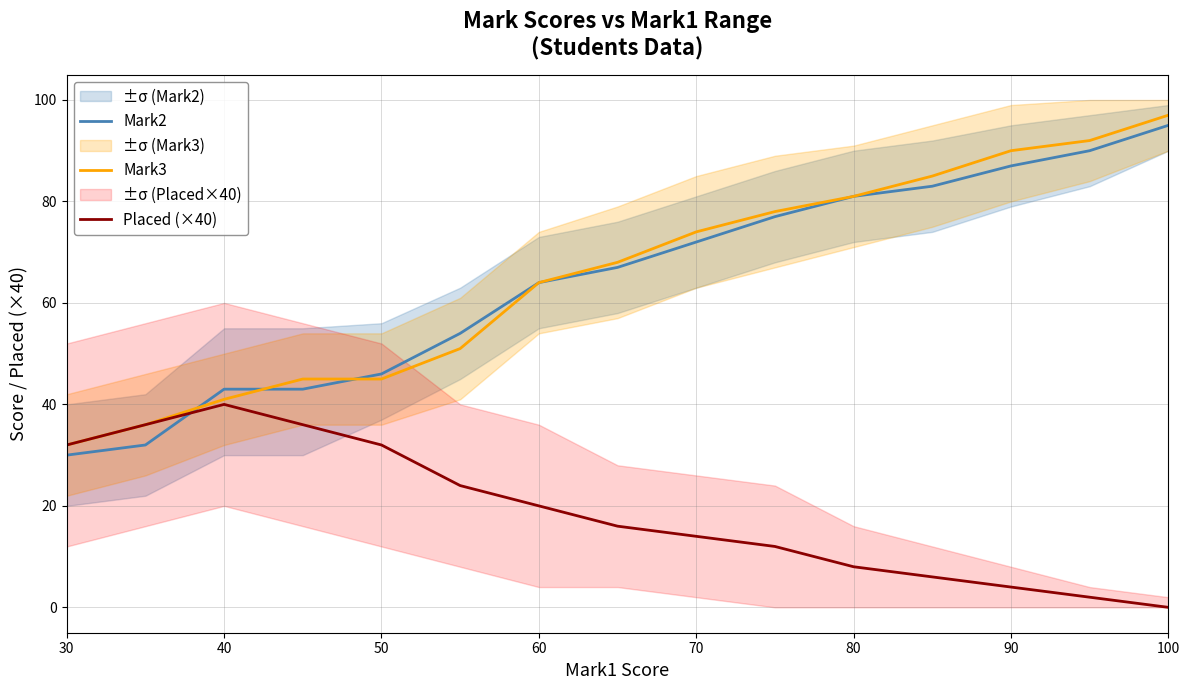

What is the difference between the maximum and minimum values in the Placed (×40) series?

40